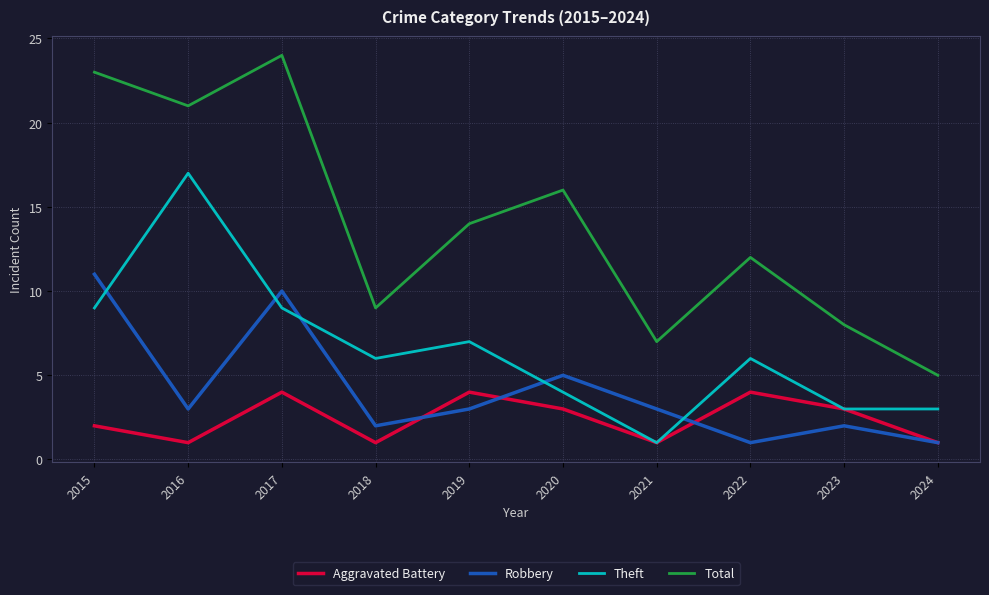

Is the value of Robbery at 2019 greater than the value of Aggravated Battery at 2017?

No